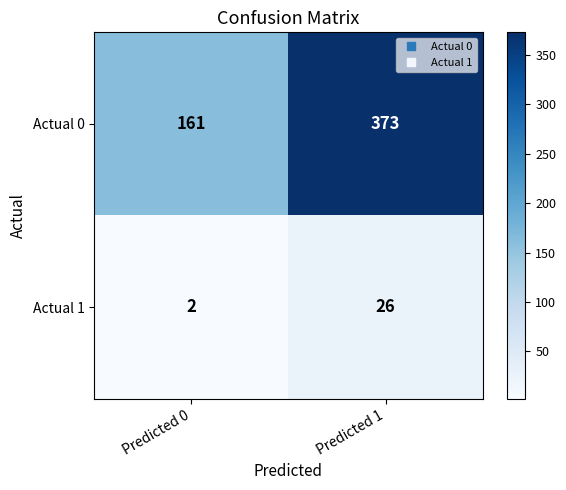

Rank the series by their average value, from highest to lowest.

Actual 0, Actual 1